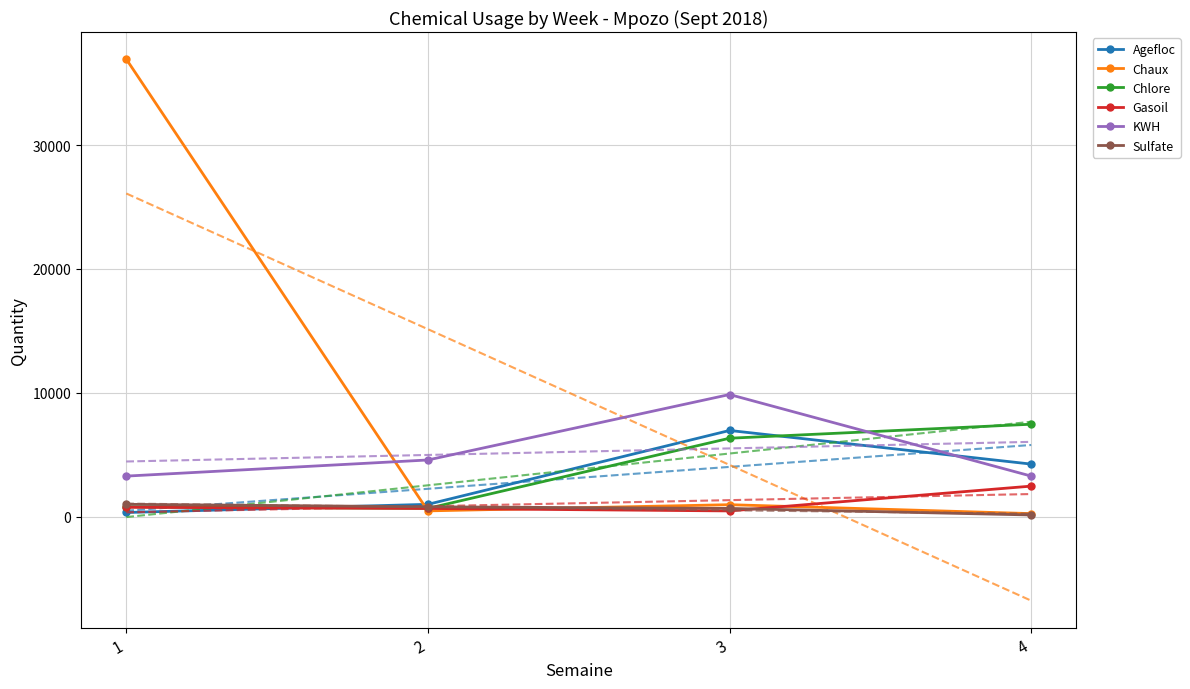

At how many categories does at least one series exceed 35189?

1